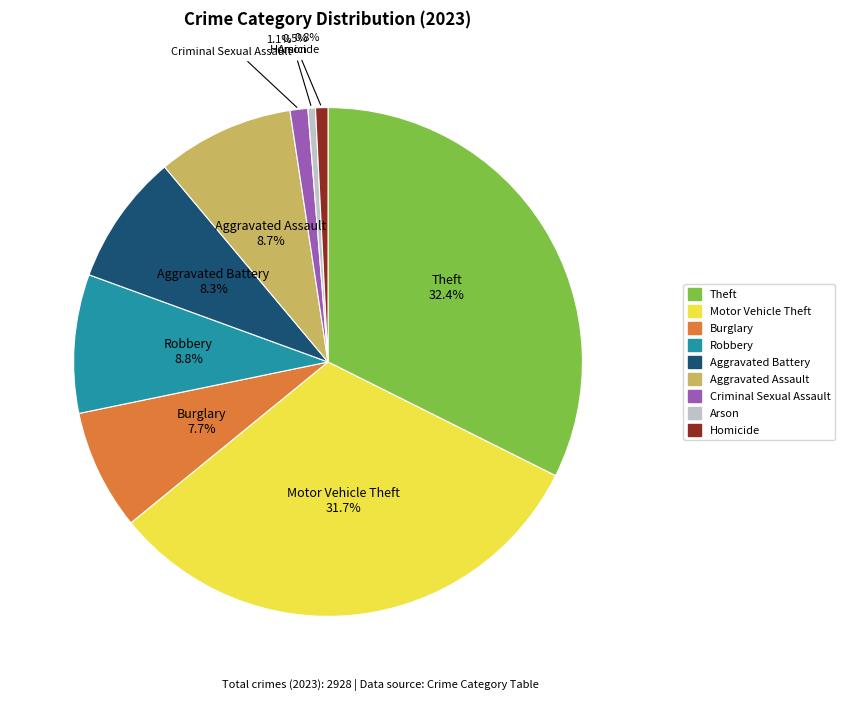

Which slice is the largest?

Theft